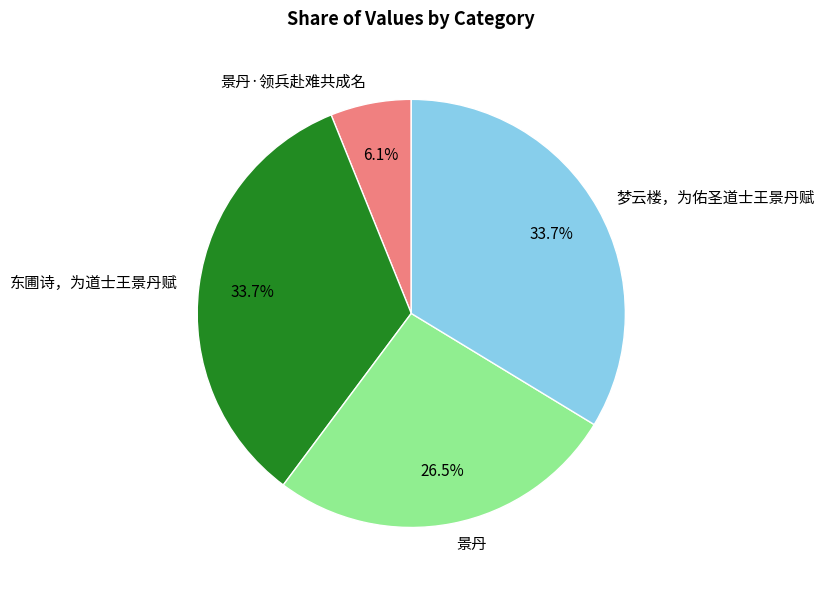

Is there any slice that represents more than half of the pie?

No